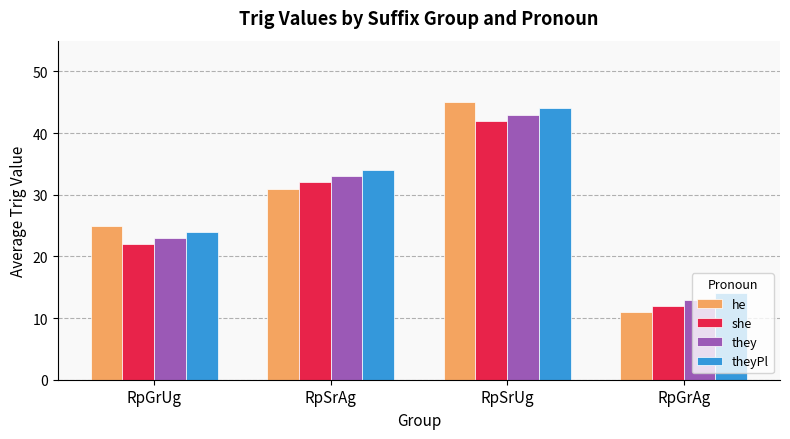

At how many categories does at least one series exceed 23?

3